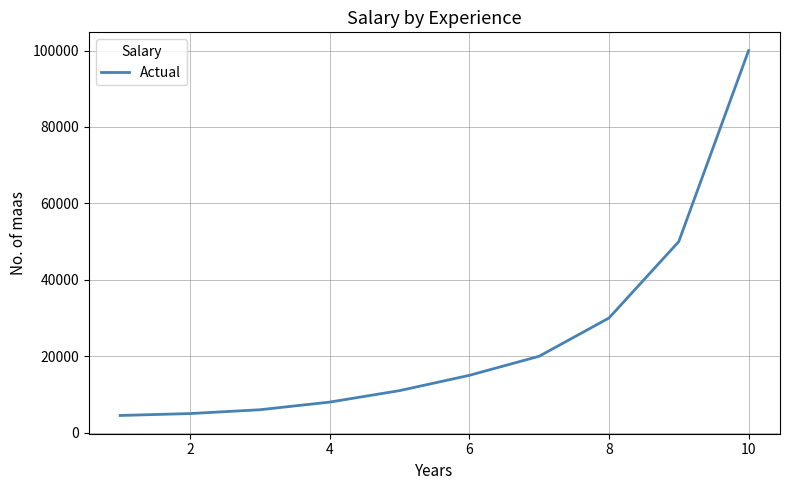

What is the smallest value displayed?

4500